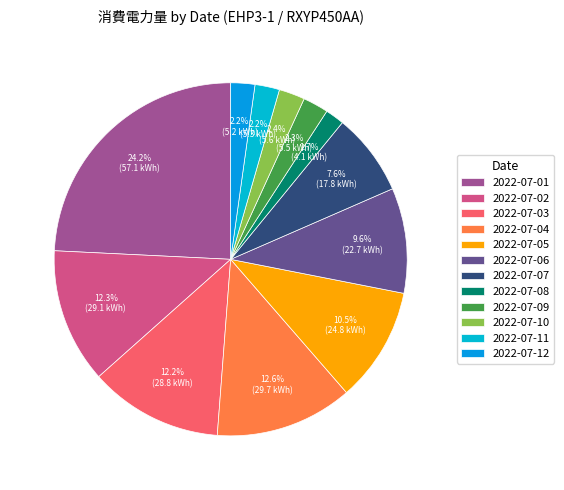

What is the smallest slice in the pie chart?

2022-07-08